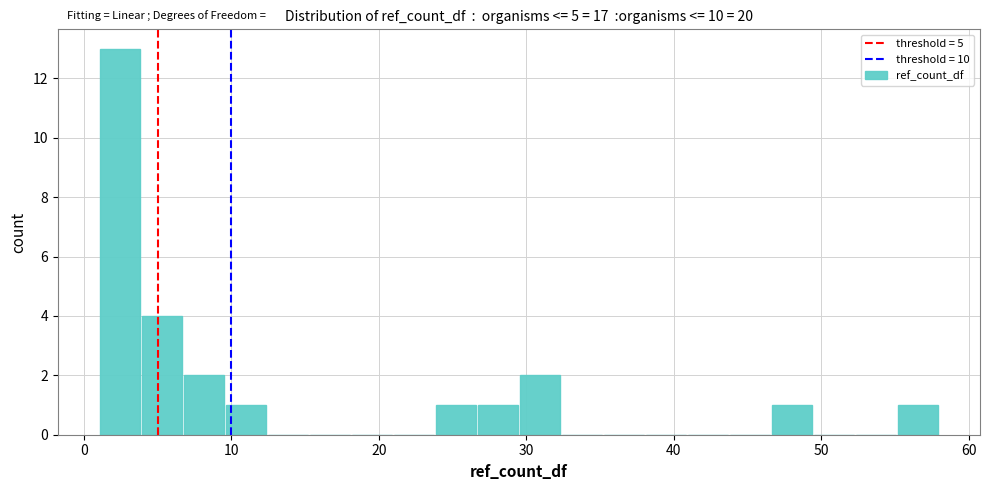

Around what value on the x-axis is the tallest bar? Give the approximate position of its centre, as read against the axis.

2